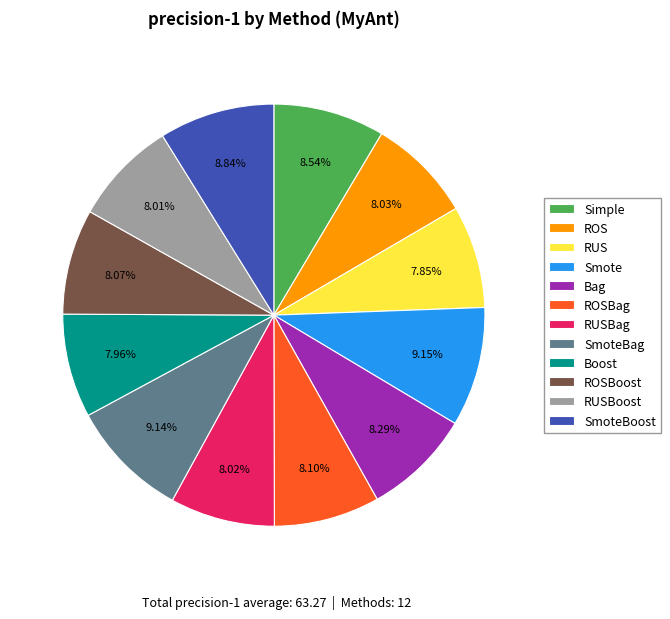

To the nearest percent, what percentage of the pie is ROSBoost?

8%